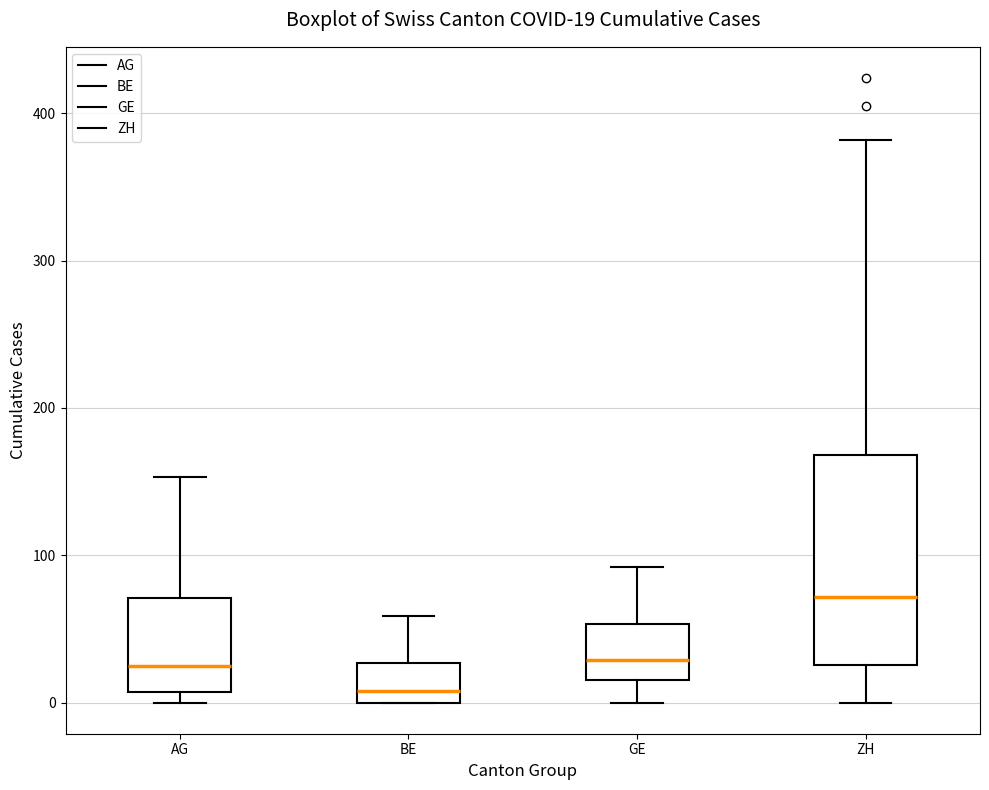

Which box is the tallest, from its lower edge to its upper edge?

ZH